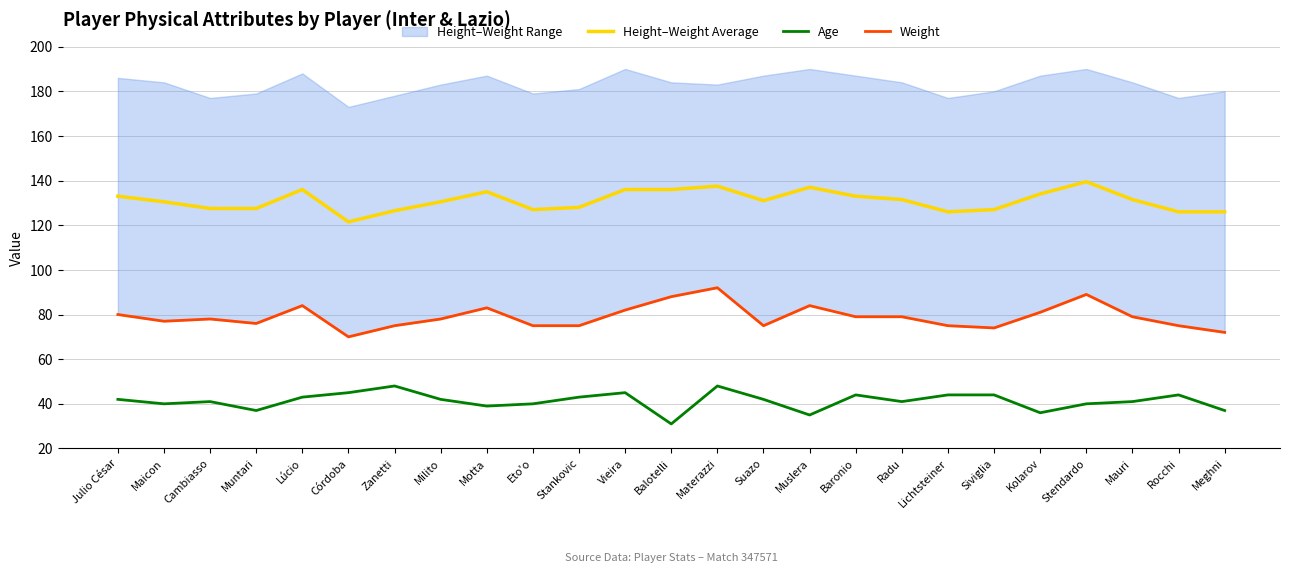

What is the average value of the Age series?

41.3